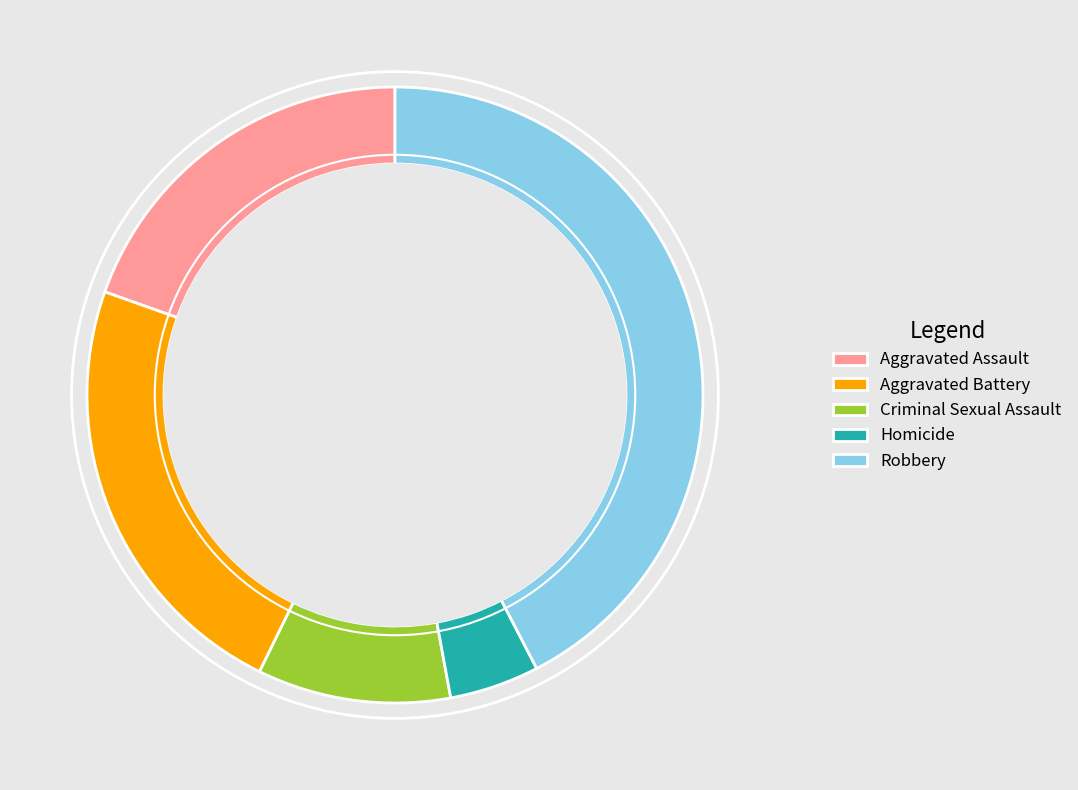

The Criminal Sexual Assault slice represents 10% of the pie. True or false?

True